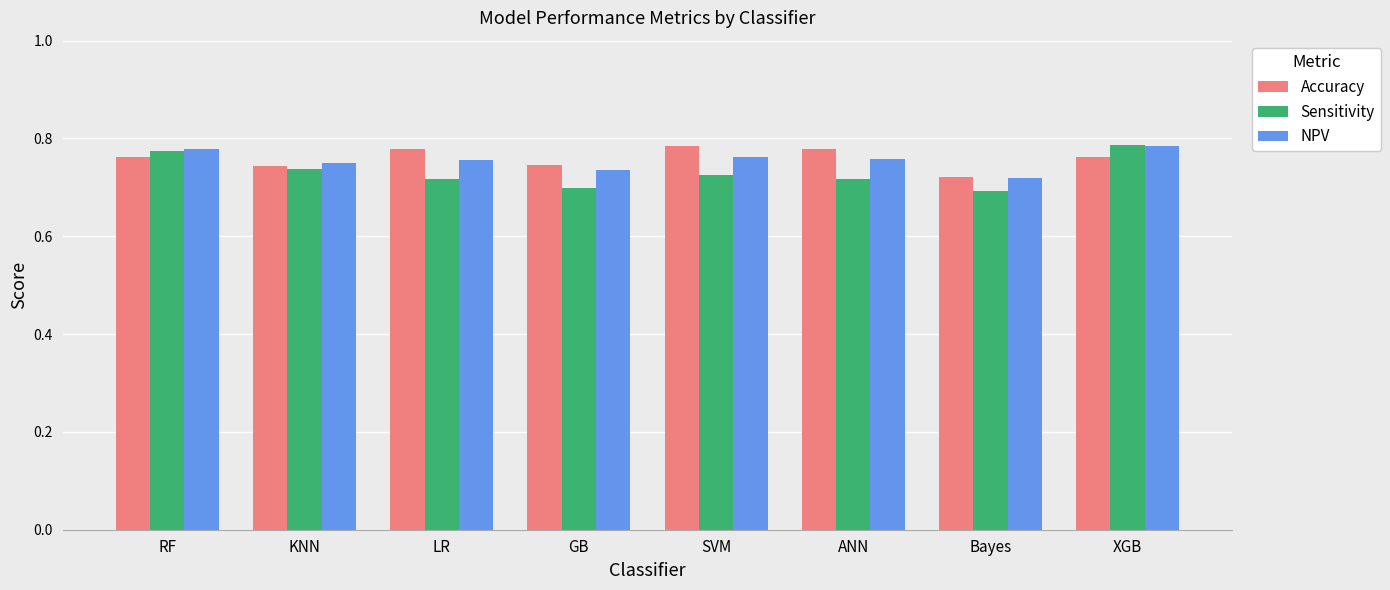

What is the sum of the Accuracy values at KNN and ANN?

1.5